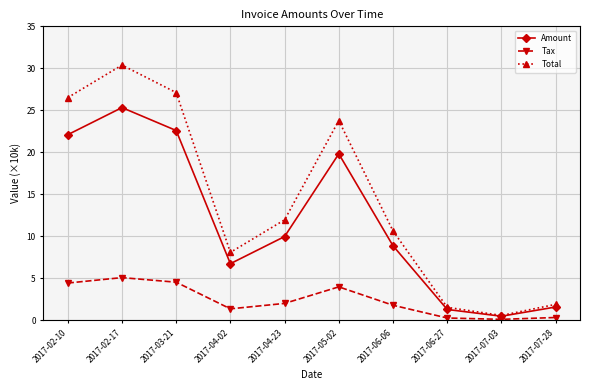

What position from the right is 2017-03-21?

8